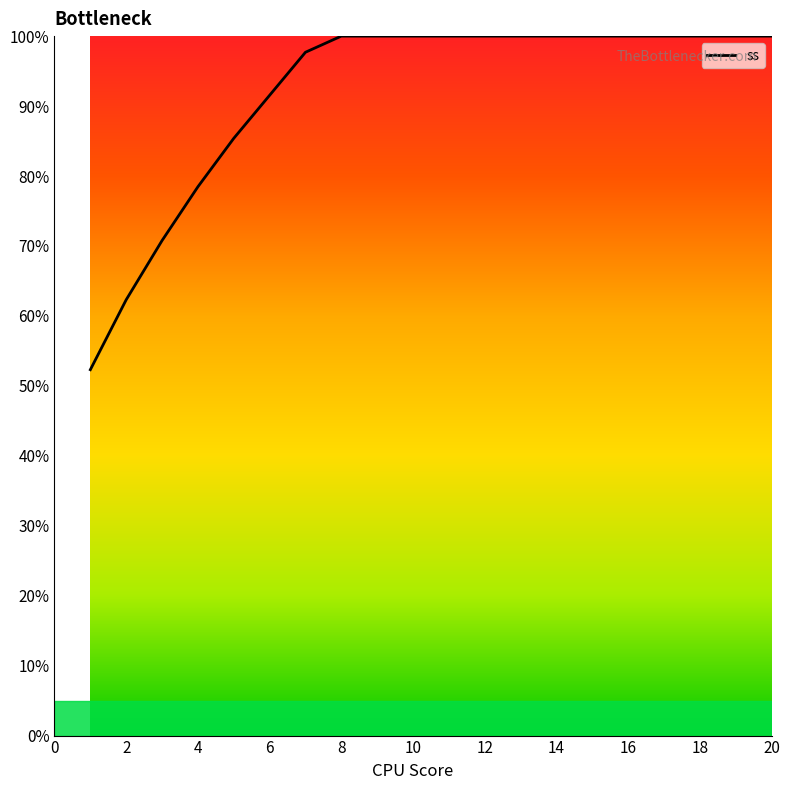

What is the smallest value displayed?

52.3